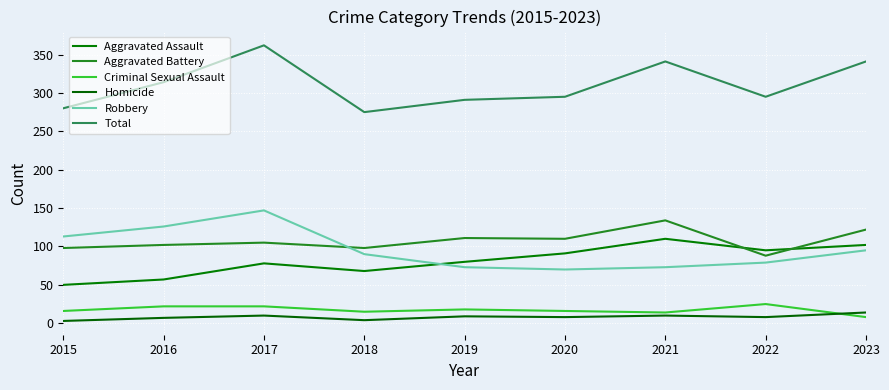

What are all the series names shown in the legend?

Aggravated Assault, Aggravated Battery, Criminal Sexual Assault, Homicide, Robbery, Total